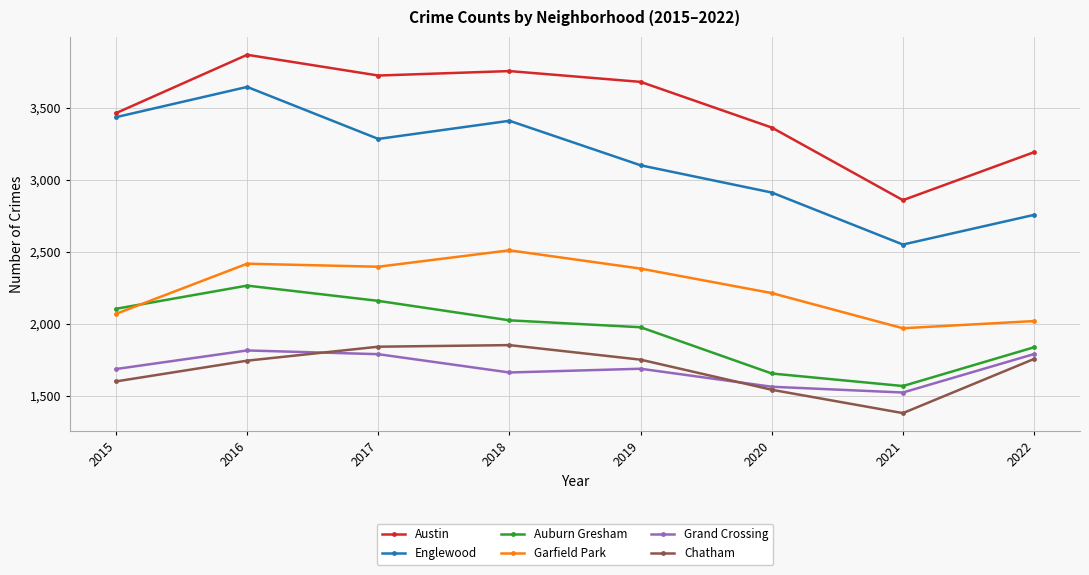

Rank the series by their maximum value, from lowest to highest.

Grand Crossing, Chatham, Auburn Gresham, Garfield Park, Englewood, Austin